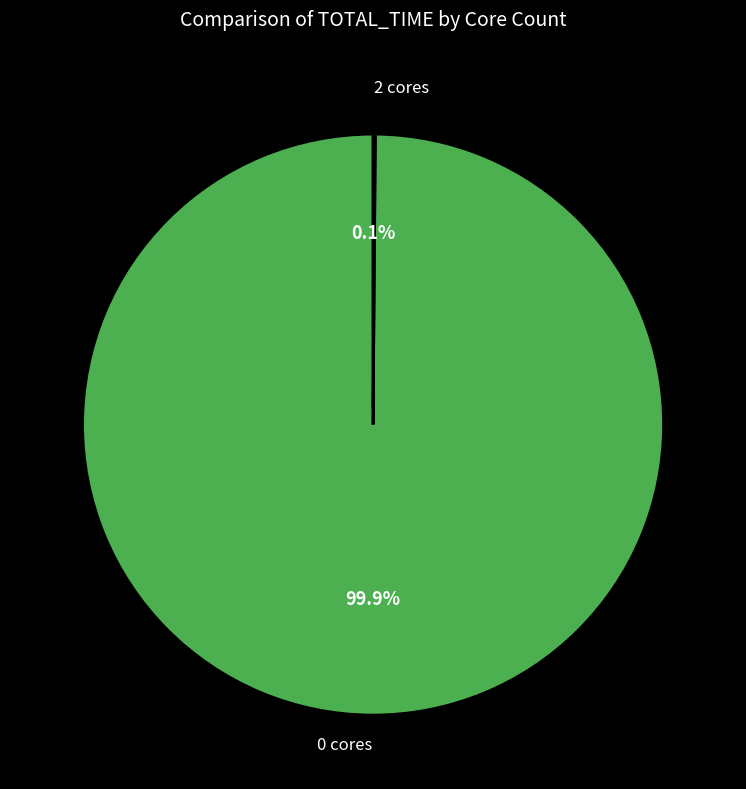

What is the largest slice in the pie chart?

0 cores